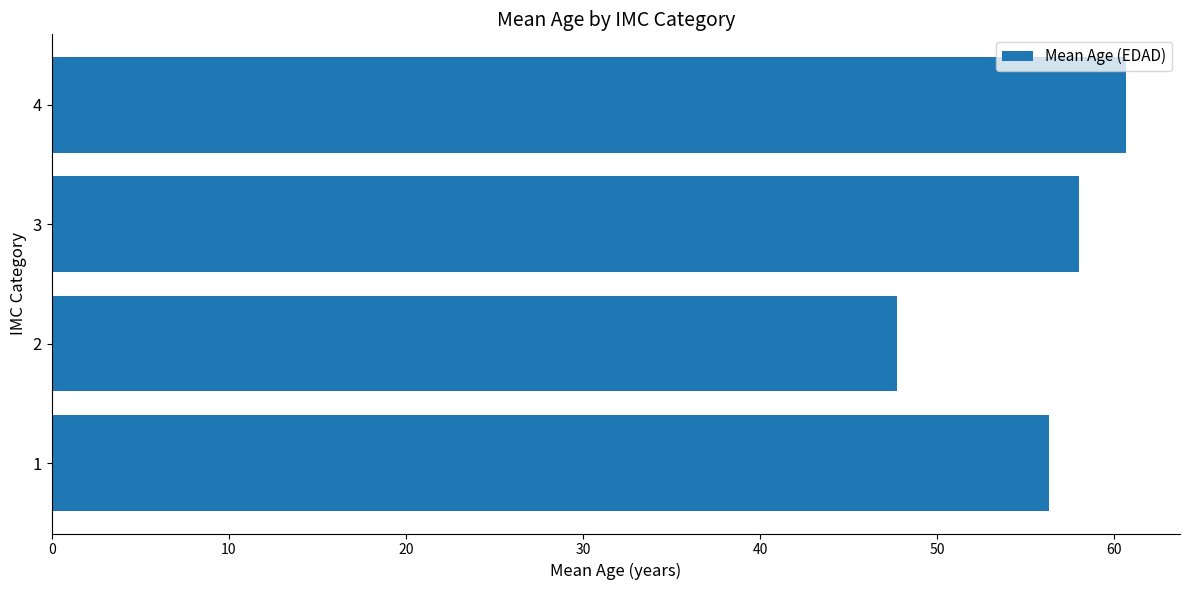

Does the chart contain any negative values?

No